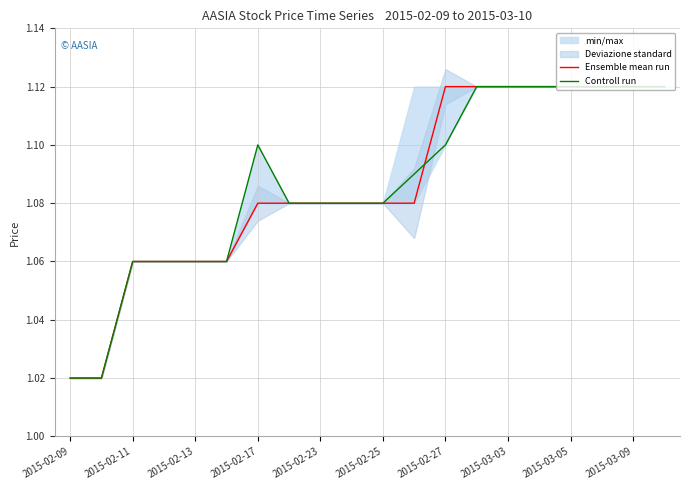

True or false: Controll run has more than 1 points higher than both neighbors.

False